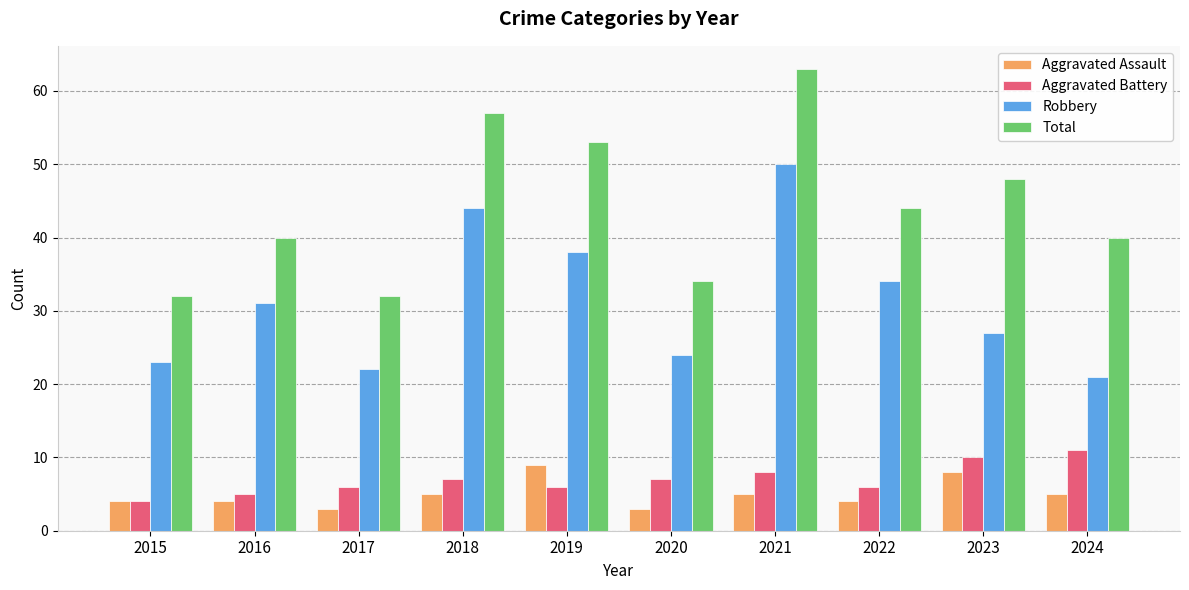

What value does the Aggravated Assault series have at 2017?

3